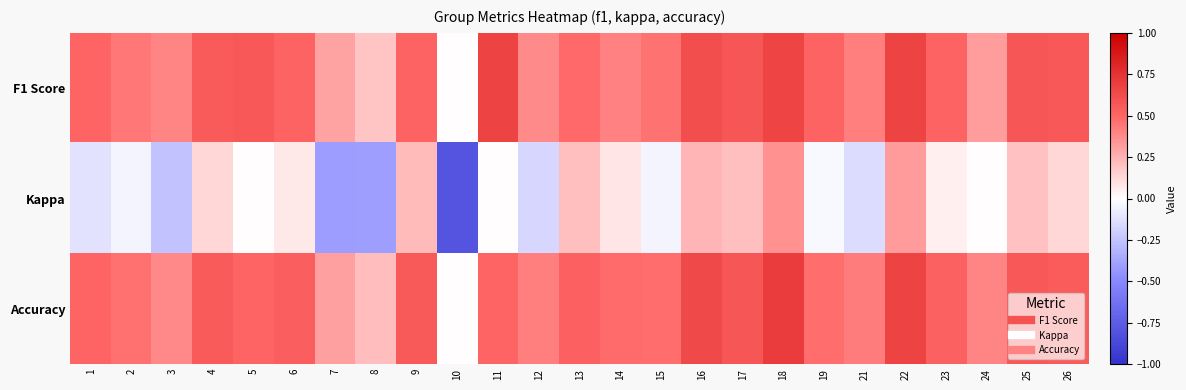

Which label corresponds to the largest value in the chart?

18